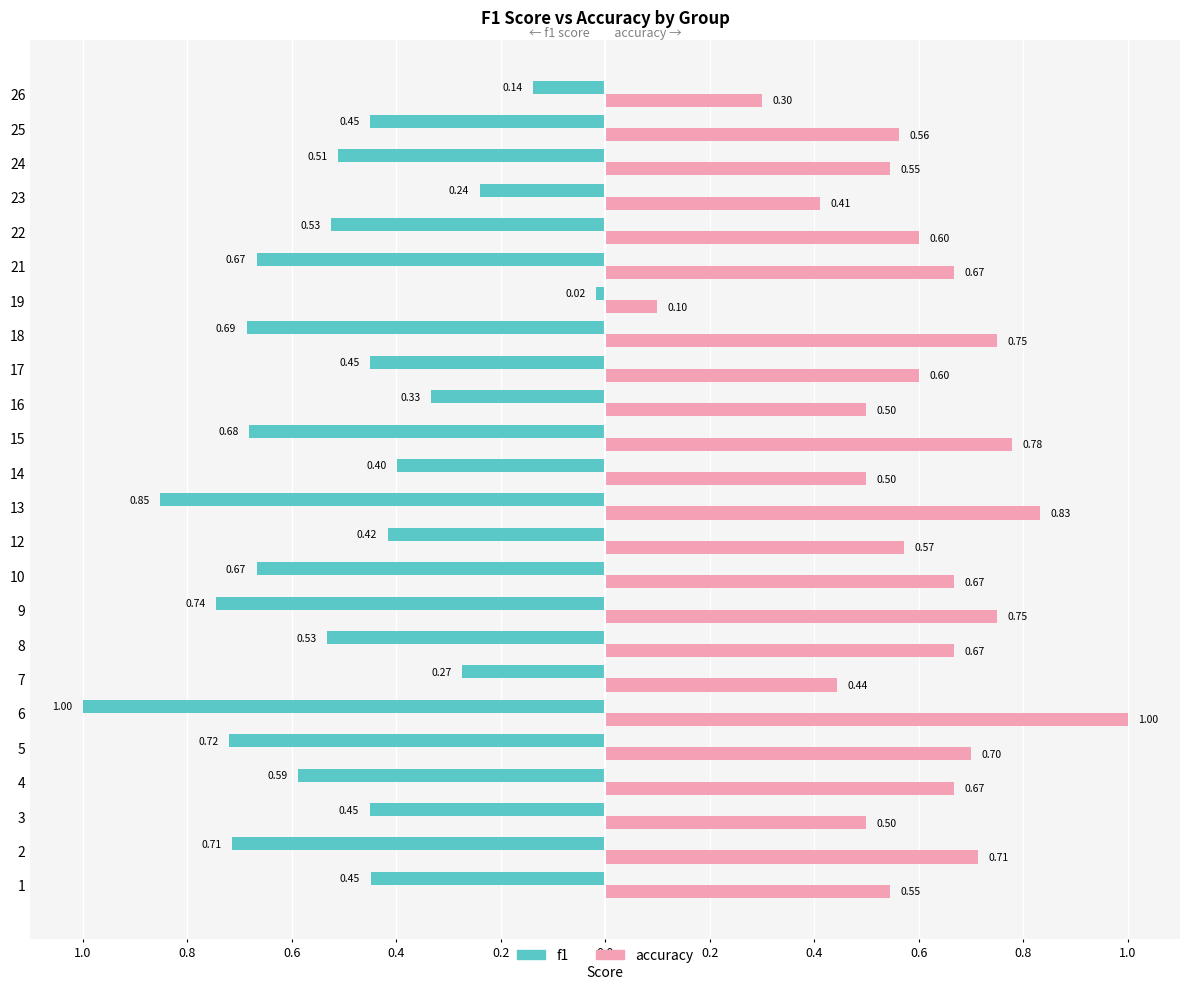

Count the accuracy values in the range 0 to 1.

24